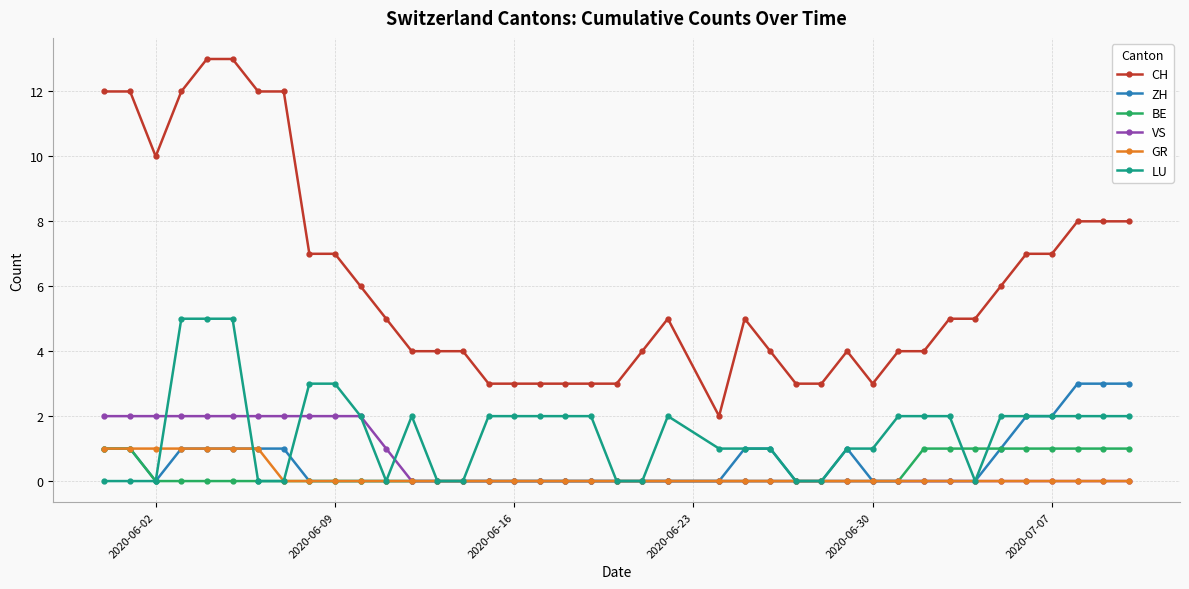

Which series has the widest spread of values?

CH